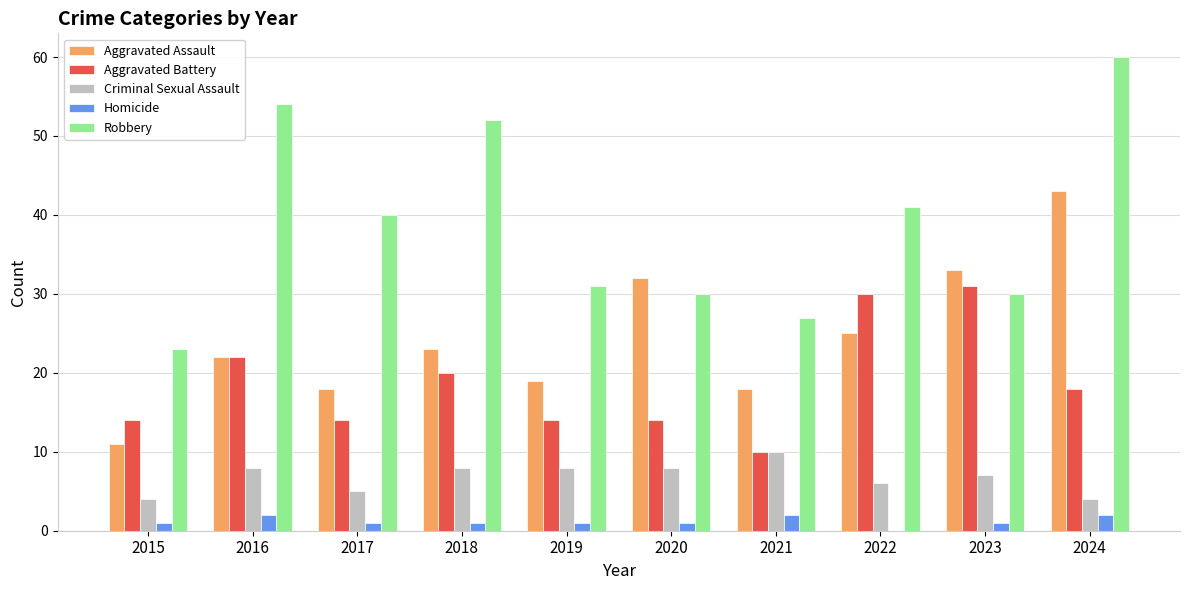

How many categories are shown in the chart?

10